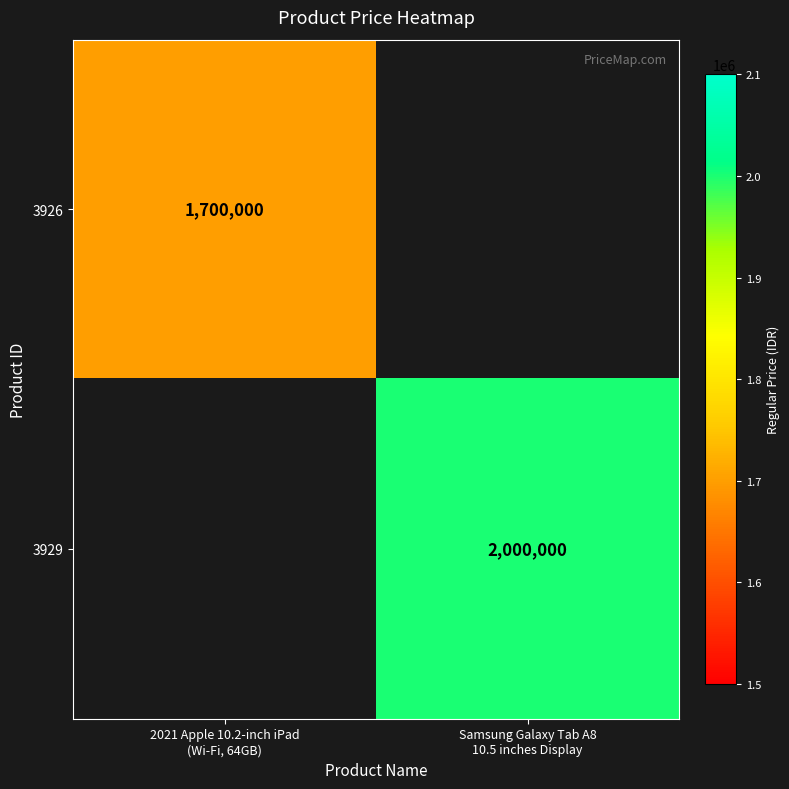

What is the approximate value of 3929 at Samsung Galaxy Tab A8 10.5 inches Display?

2000000.0